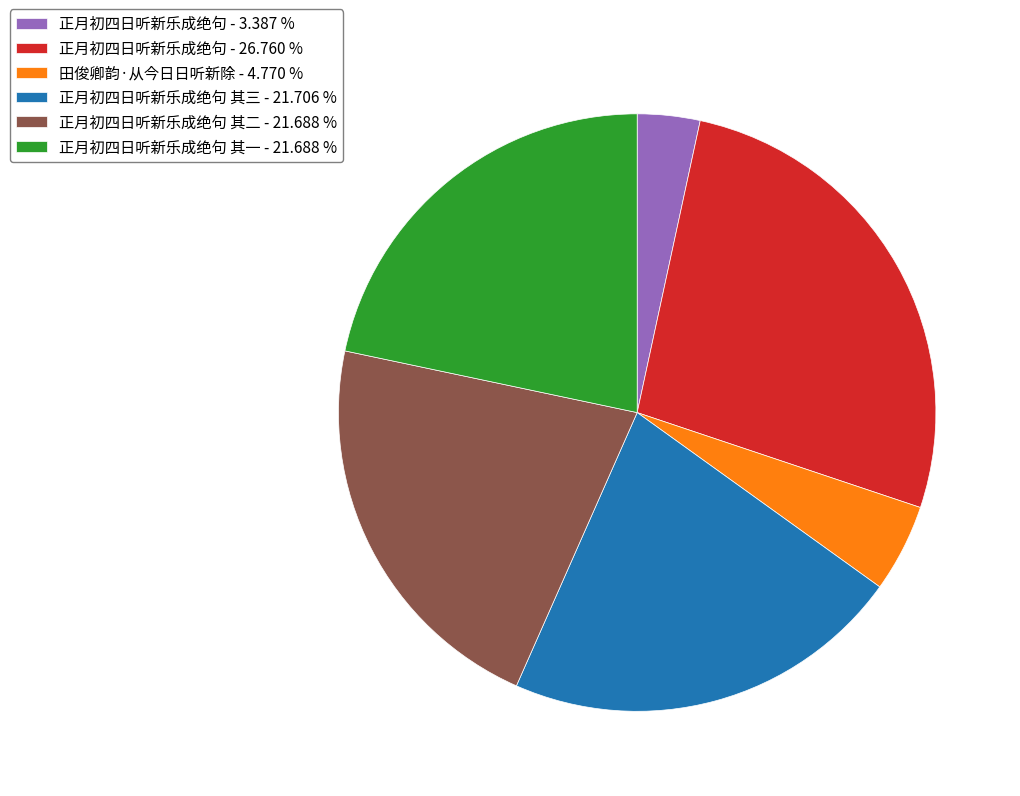

Which category has the biggest portion of the pie?

正月初四日听新乐成绝句 - 26.760 %